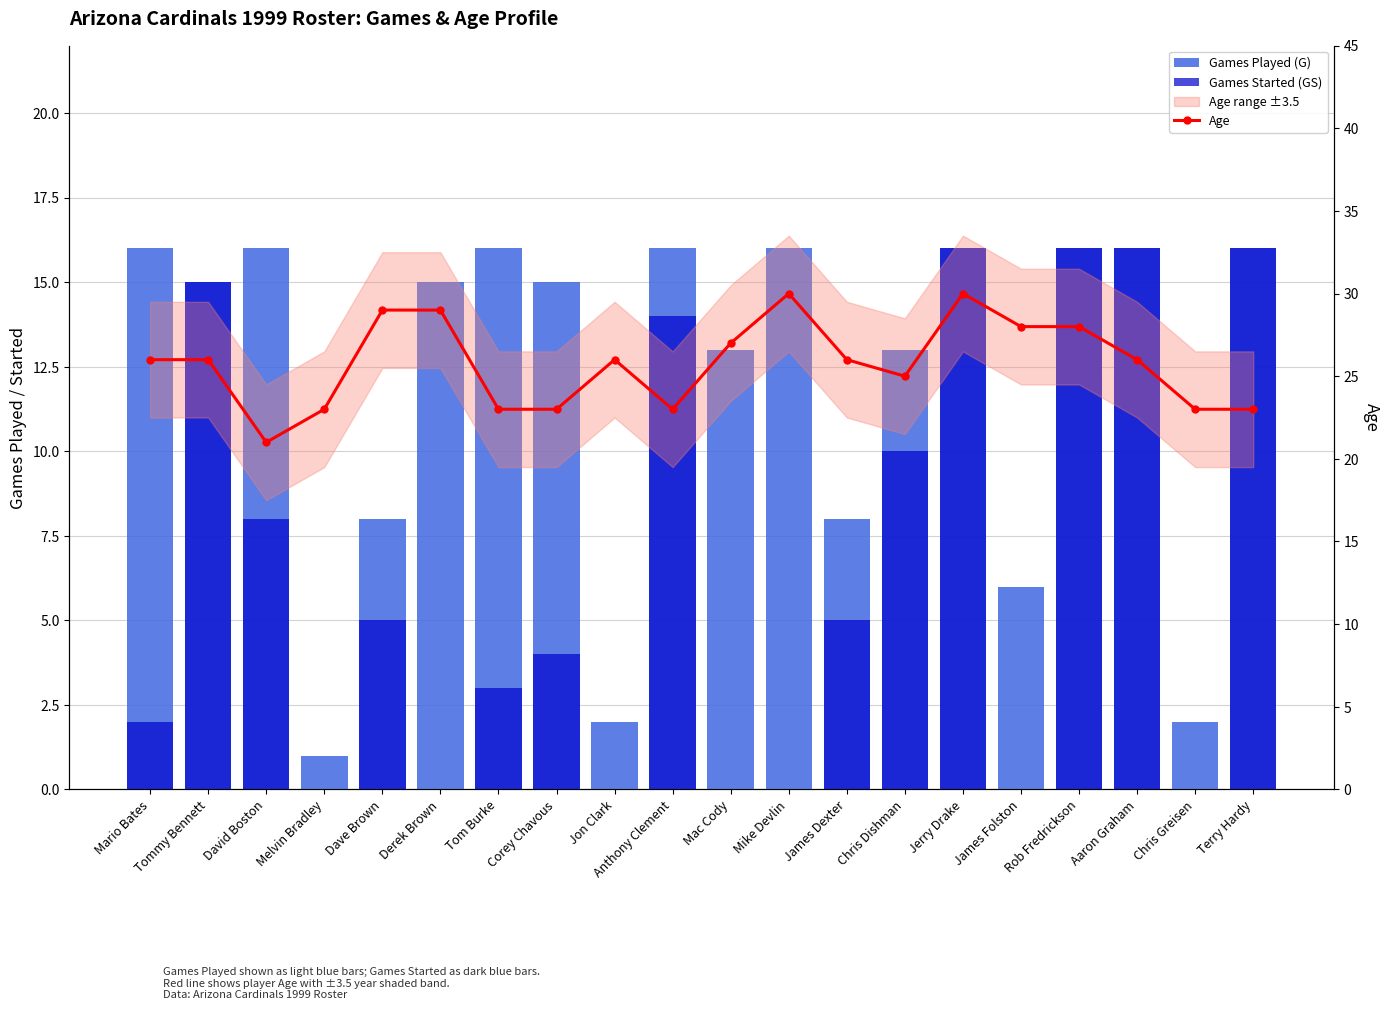

What is the label of the 2nd bar from the right?

Chris Greisen